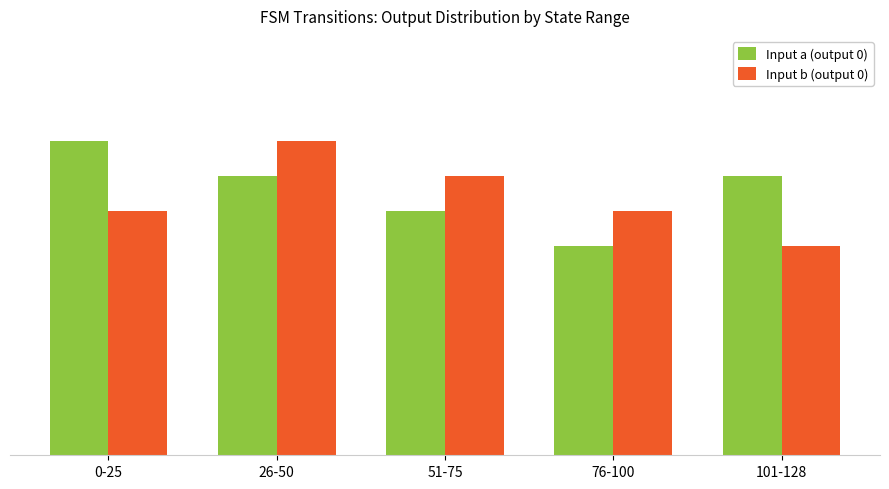

What are all the series names shown in the legend?

Input a (output 0), Input b (output 0)